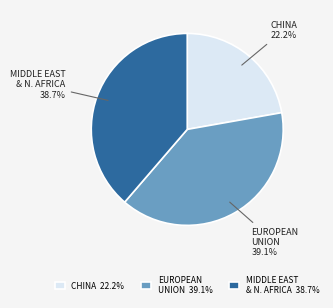

Is the sum of MIDDLE EAST & N. AFRICA and CHINA greater than half?

Yes